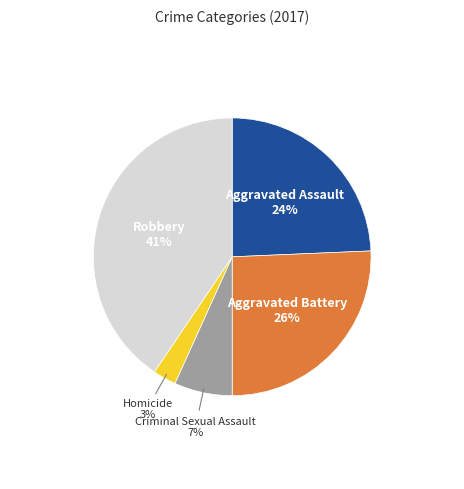

To the nearest percent, what is the average slice percentage?

20%